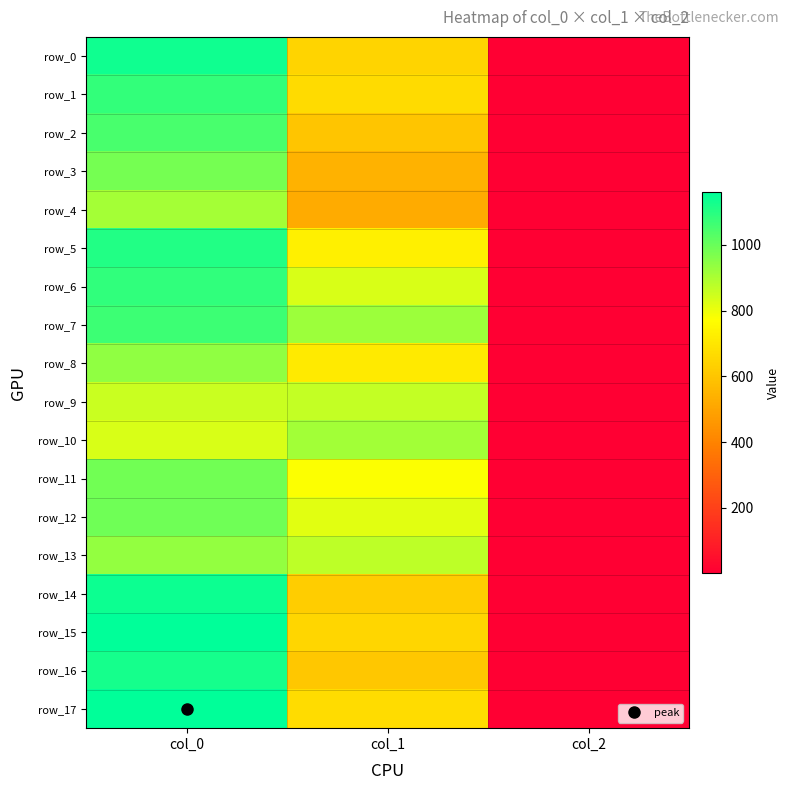

The row_12 series shows 990.0 at col_0. True or false?

True